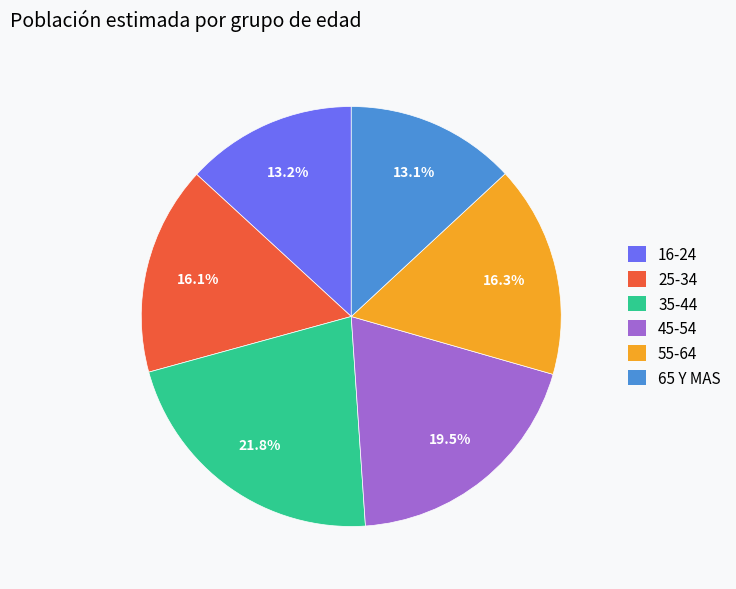

Is it true that 55-64 is 16% of the pie?

True